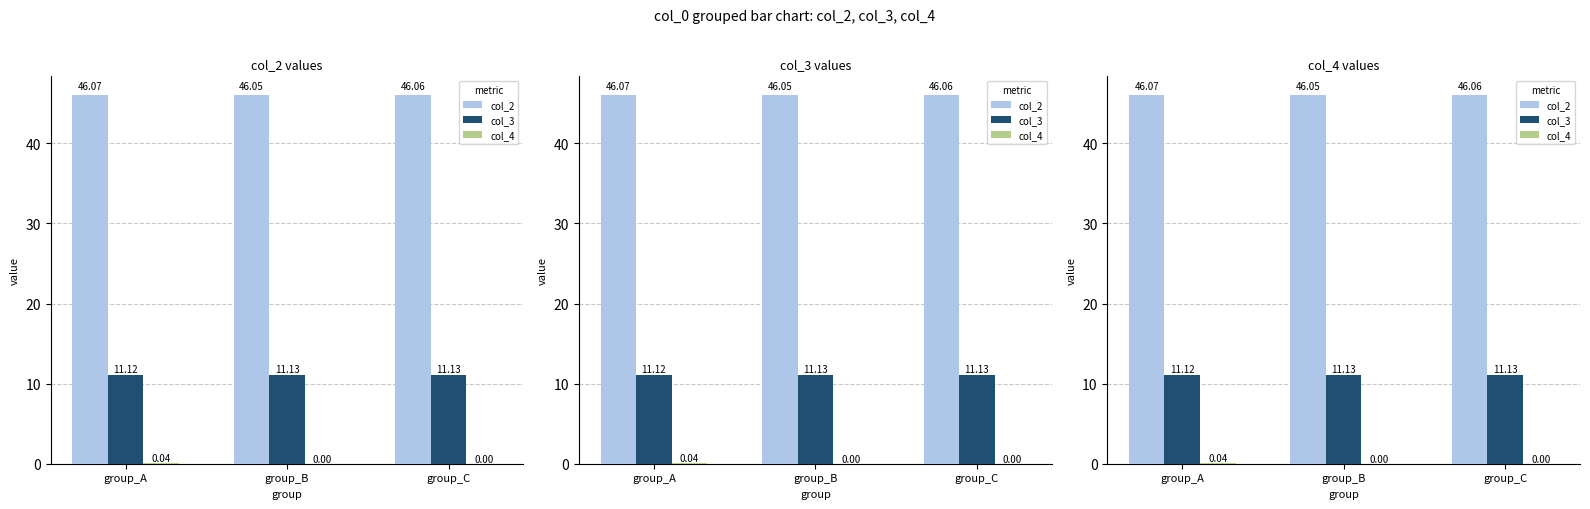

List the series in order of their peak value, highest first.

col_2, col_3, col_4